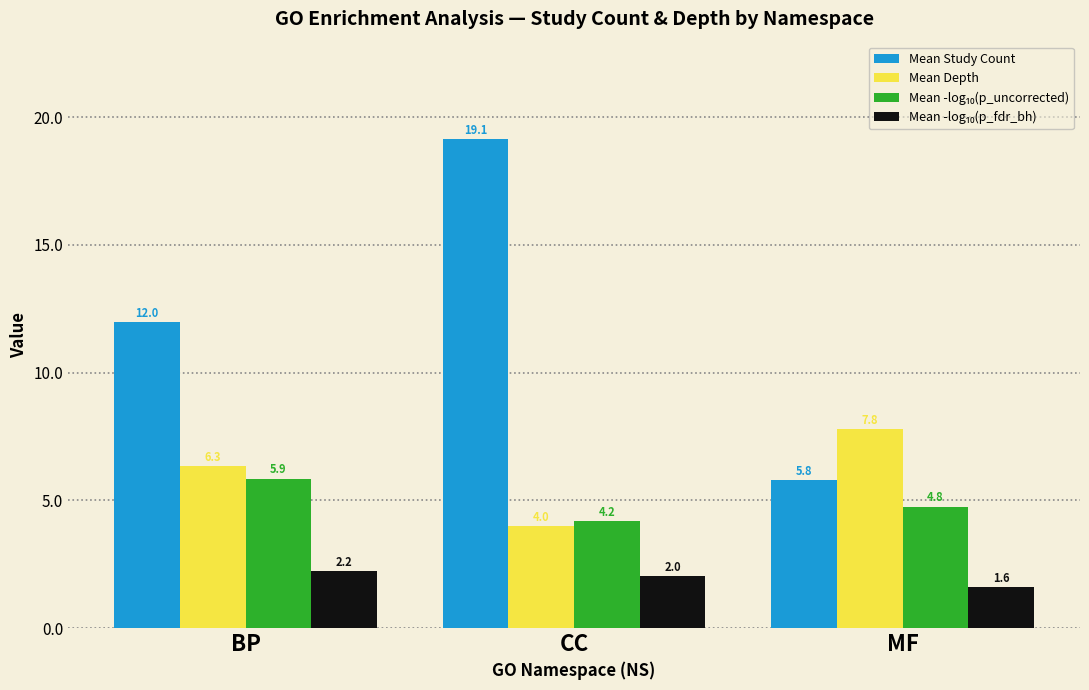

What is the maximum value for Mean Study Count?

19.1